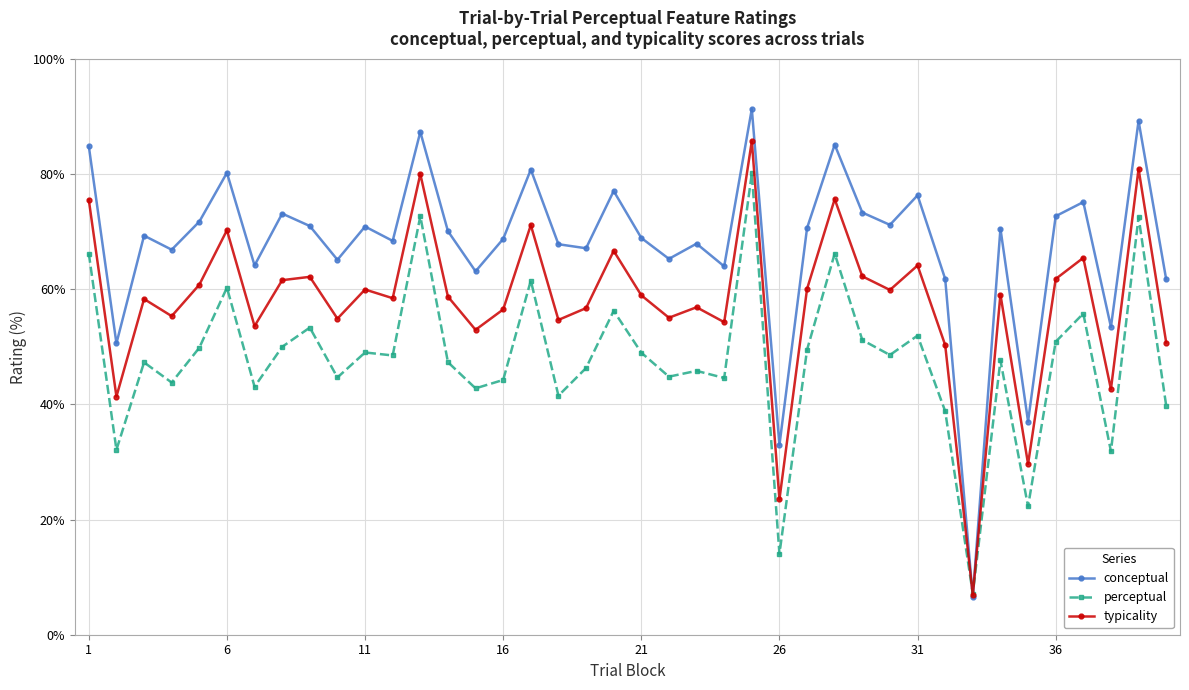

List the series in order of their peak value, lowest first.

perceptual, typicality, conceptual